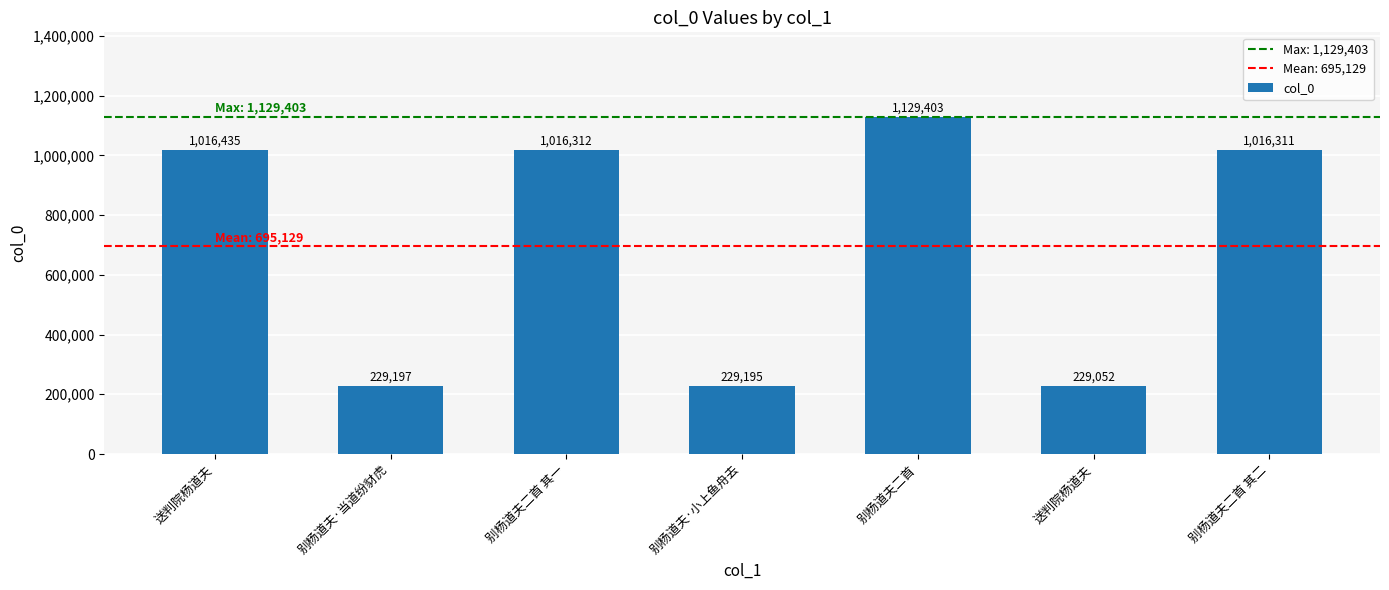

What is the greatest value displayed?

1129403